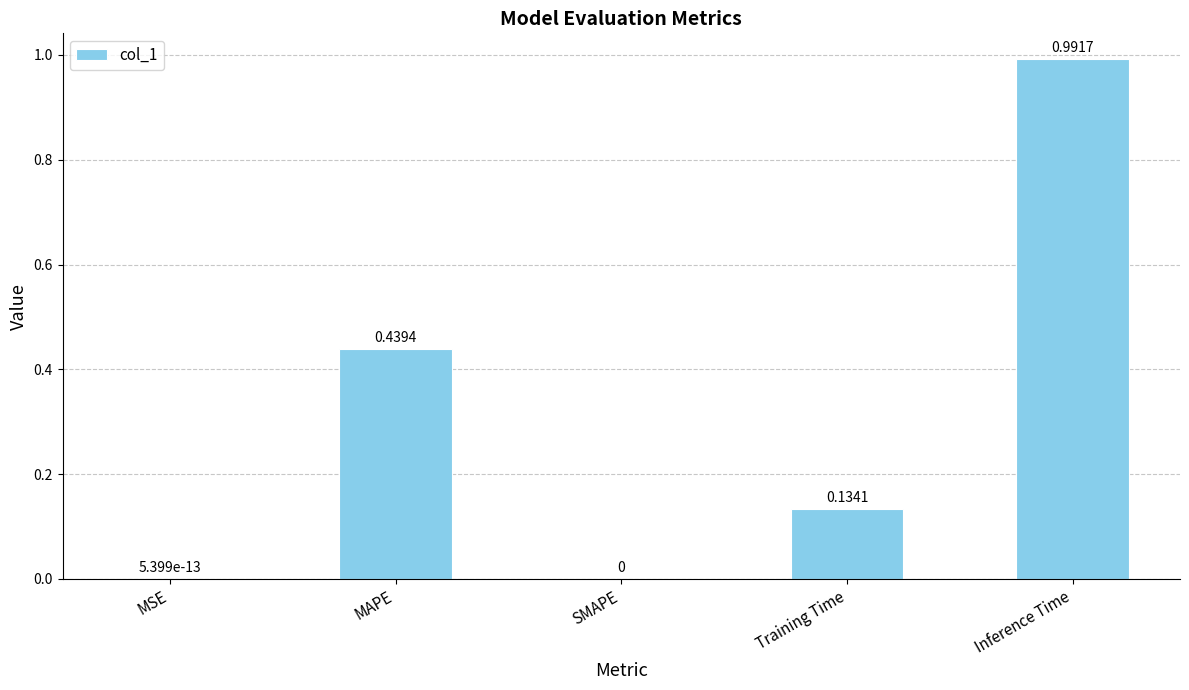

What is the average value?

0.3